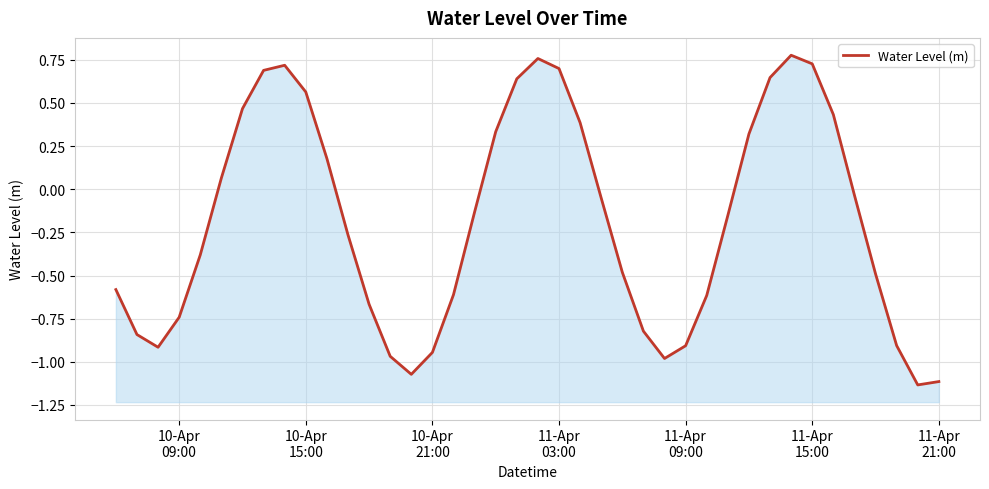

What is the sum of all values?

-7.4